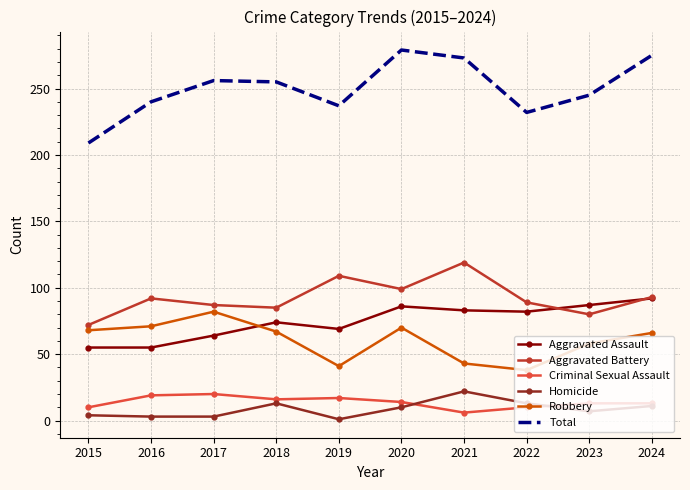

What is the difference between the maximum and second lowest values in the Robbery series?

41